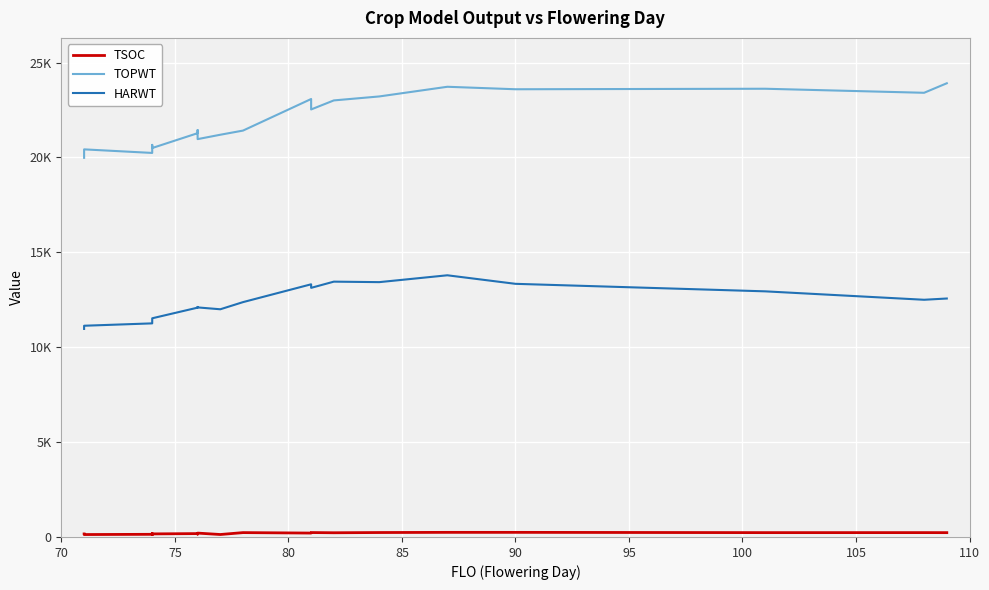

Which series has the largest total across all categories?

TOPWT